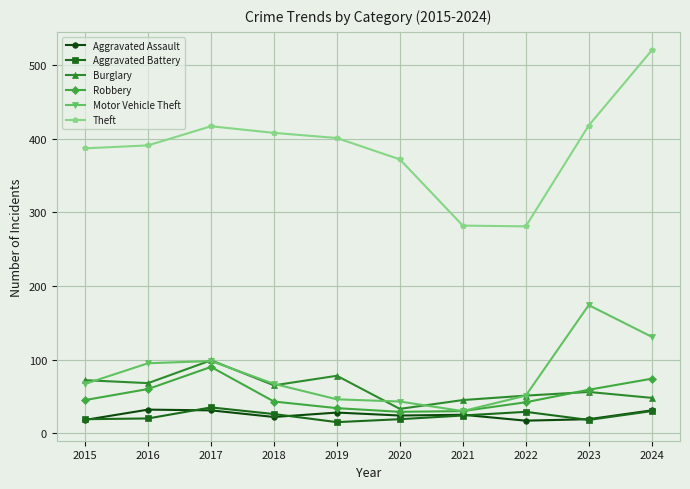

Read the Robbery value at 2016, to the nearest 5.

60